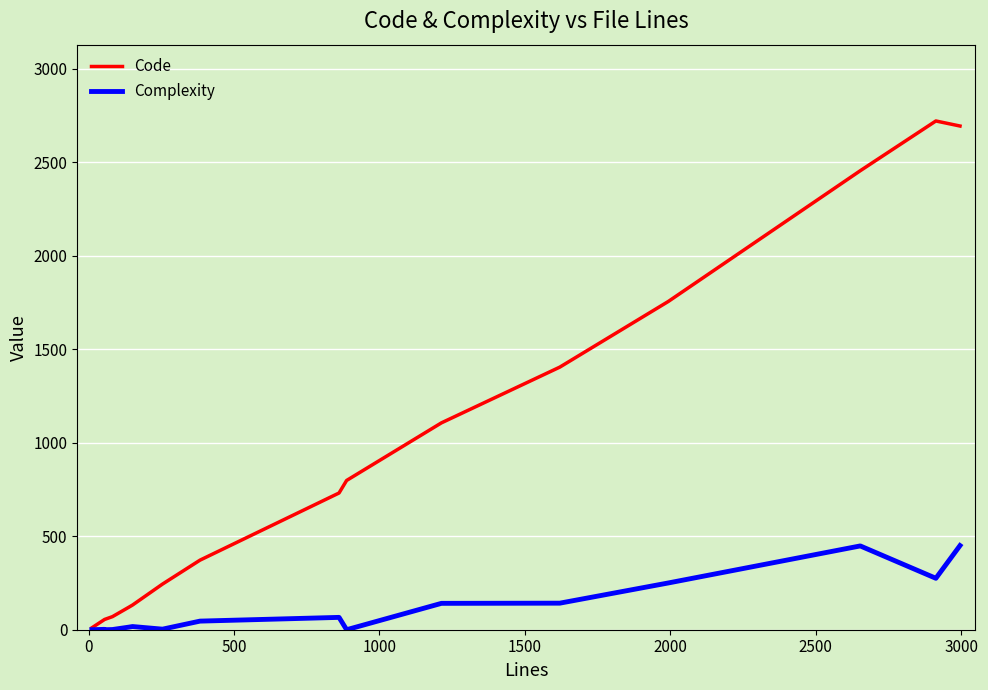

Which series has the largest total across all categories?

Code